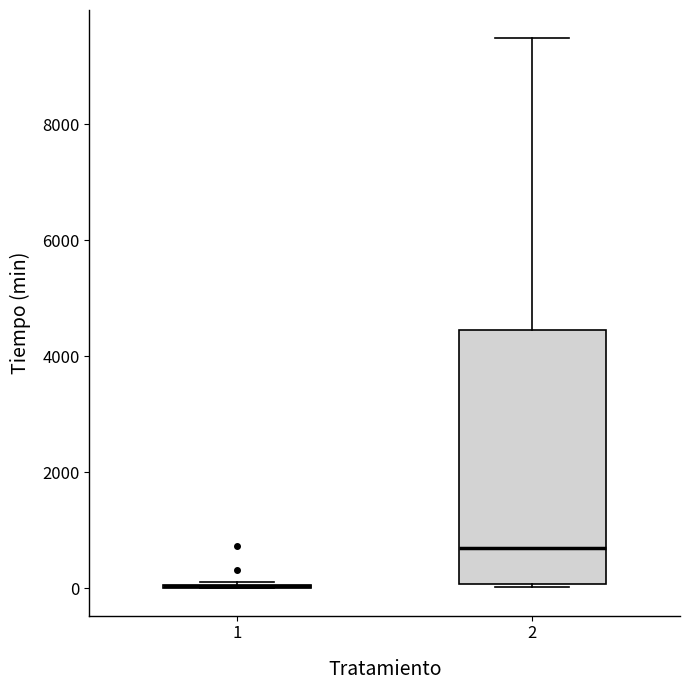

Comparing the boxes themselves (not the whiskers), which one is the tallest?

2